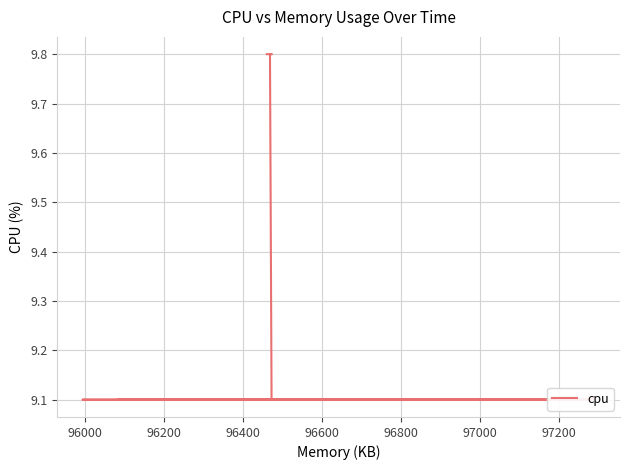

Where is the data nearest to the value 9?

96400